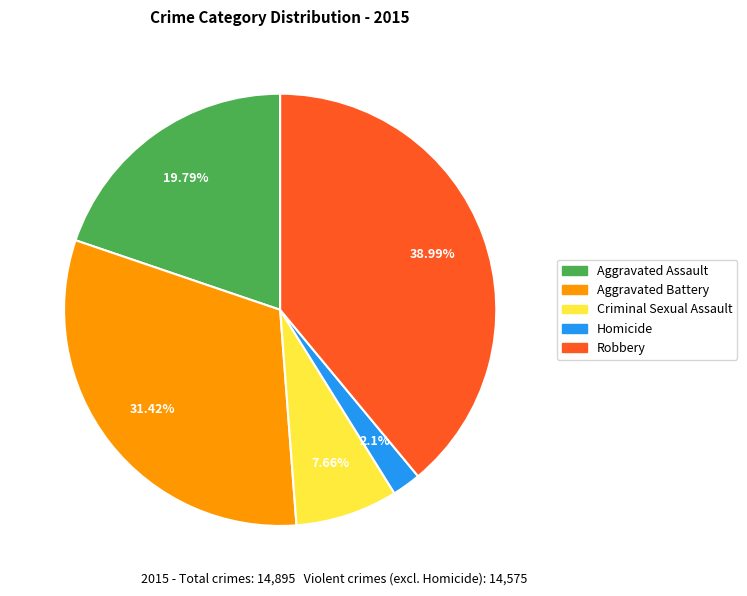

Does Aggravated Assault account for over 50% of the chart?

No